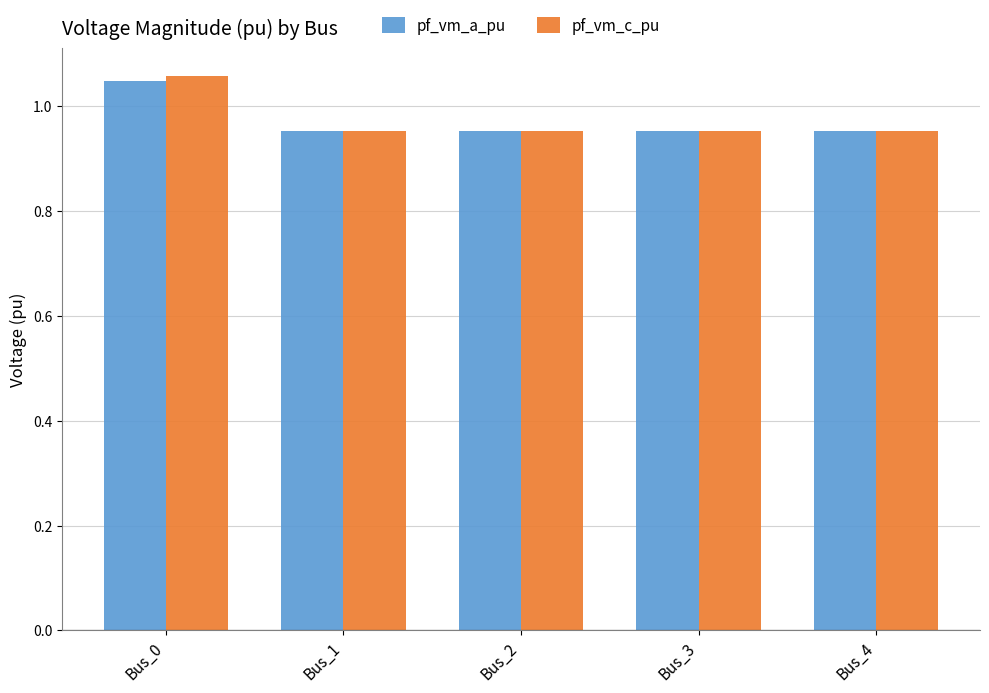

Which label corresponds to the largest value in the chart?

Bus_0